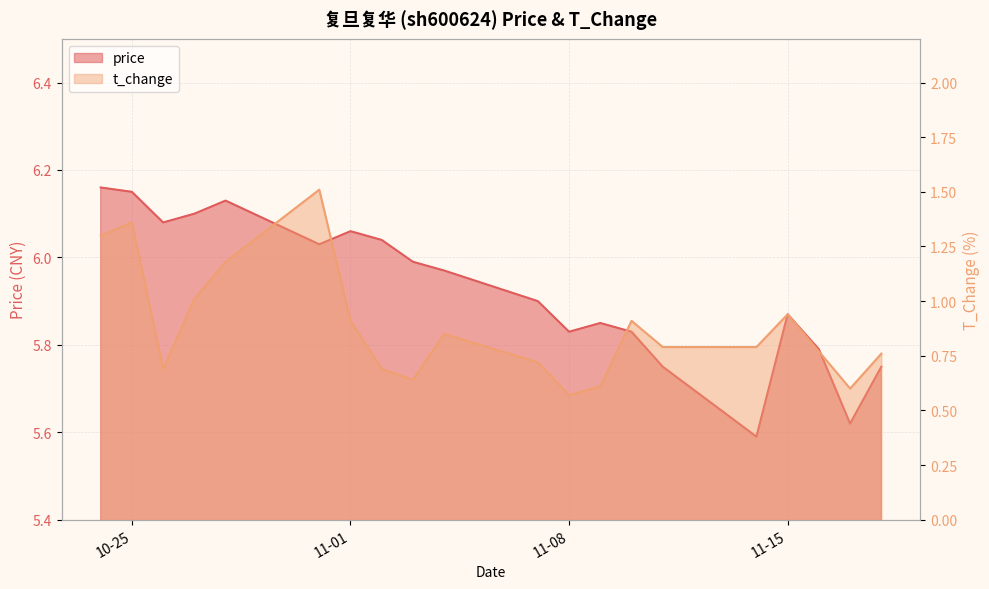

The value of price at 2022-11-09 is 8.3. True or false?

False